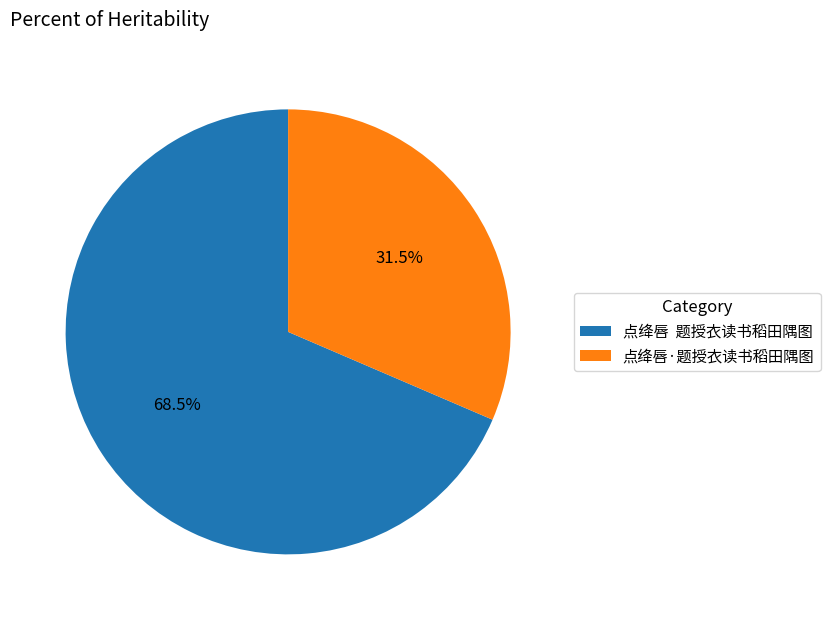

What is the largest slice in the pie chart?

点绛唇 题授衣读书稻田隅图